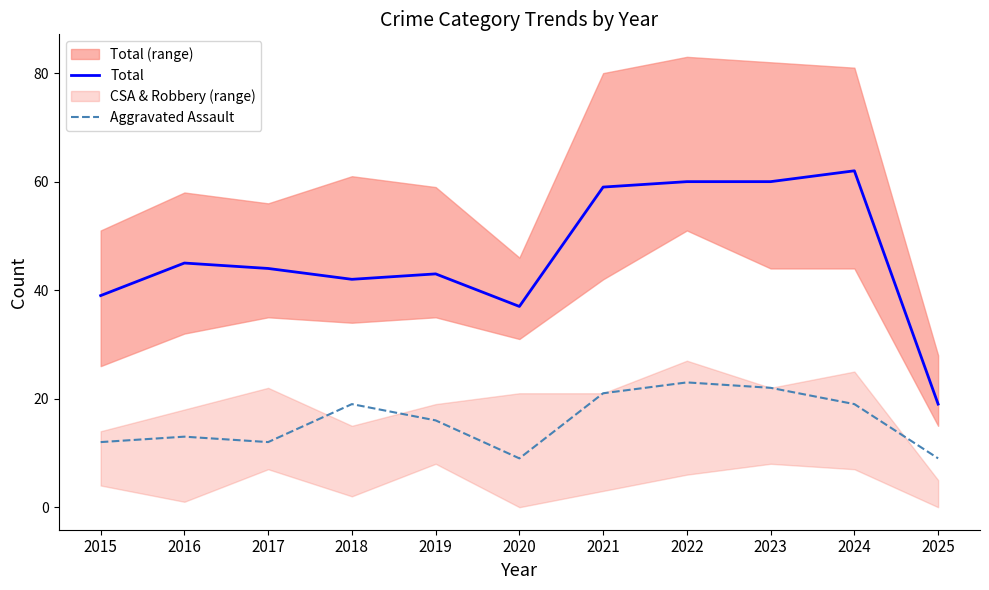

What is the lowest value of the Total series?

19